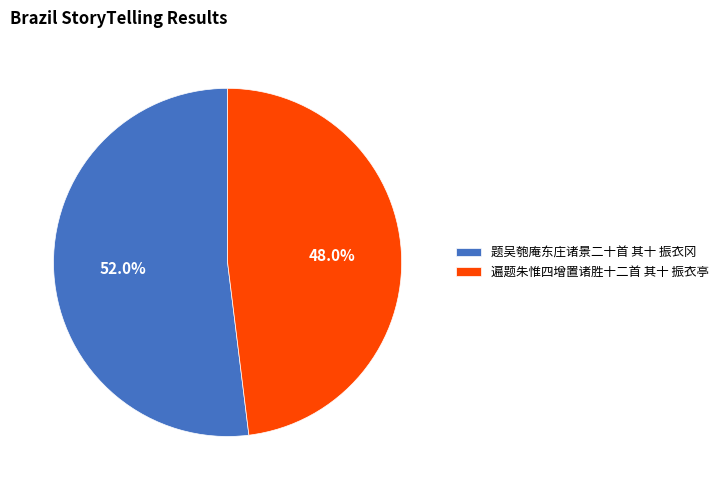

Which slice is the largest?

题吴匏庵东庄诸景二十首 其十 振衣冈